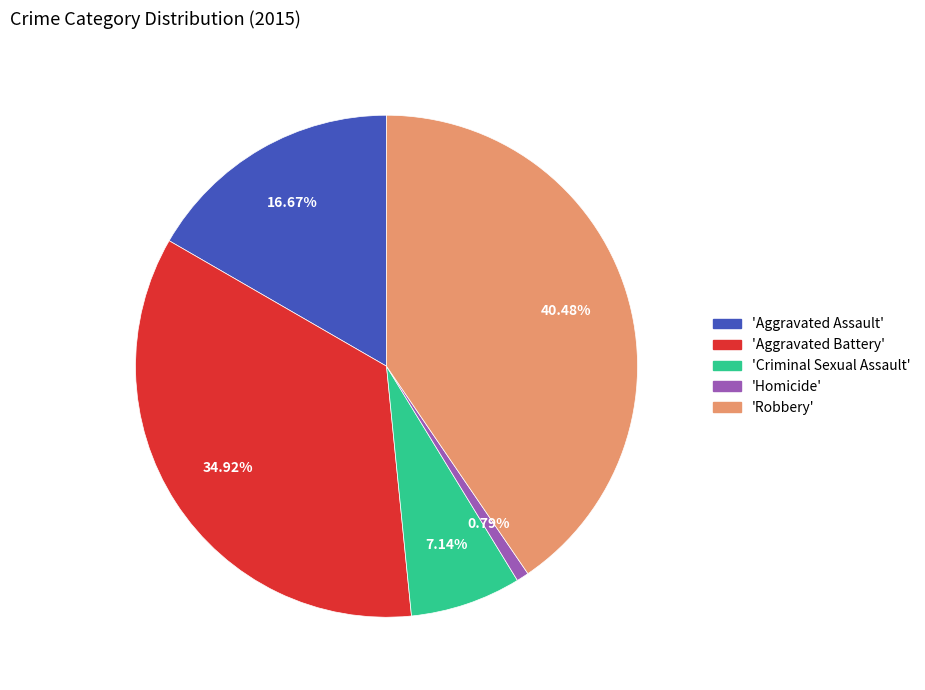

Which category has the smallest portion of the pie?

'Homicide'